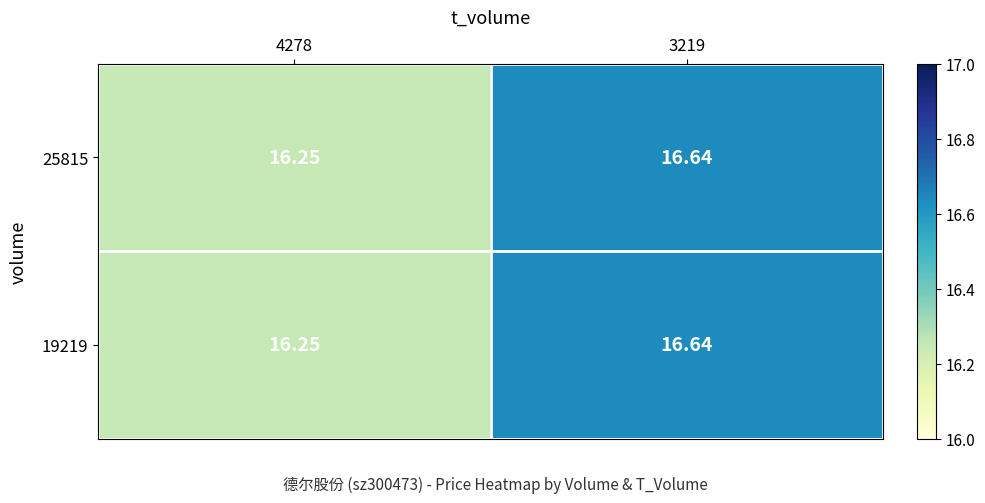

Is the value of 25815 at 3219 greater than the value of 19219 at 4278?

Yes